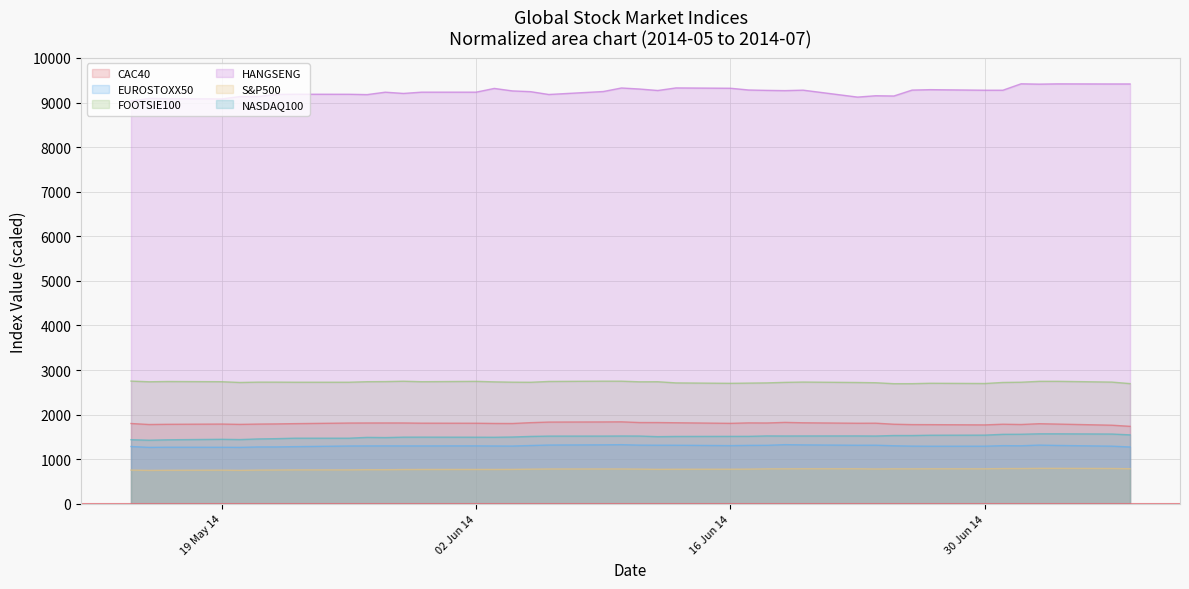

Which series has the widest spread of values?

HANGSENG